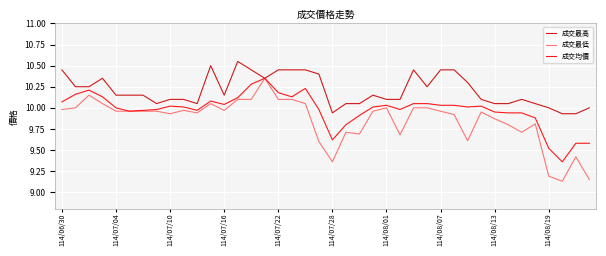

List the series in order of their overall mean, lowest first.

成交最低, 成交均價, 成交最高